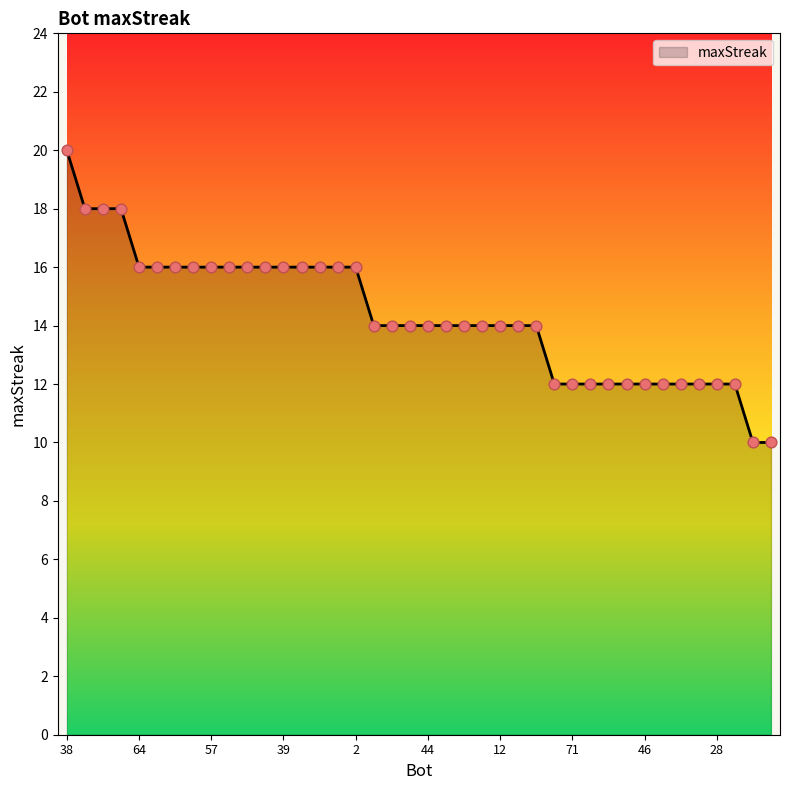

What is the difference between the maximum and minimum values?

10